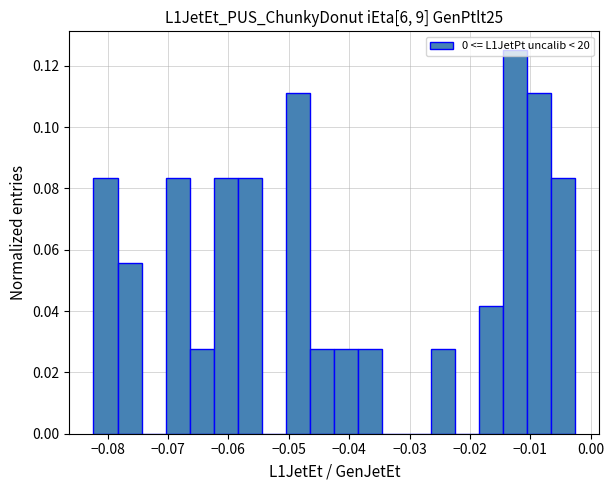

Read against the x-axis, roughly where is the centre of the tallest bar?

-0.013